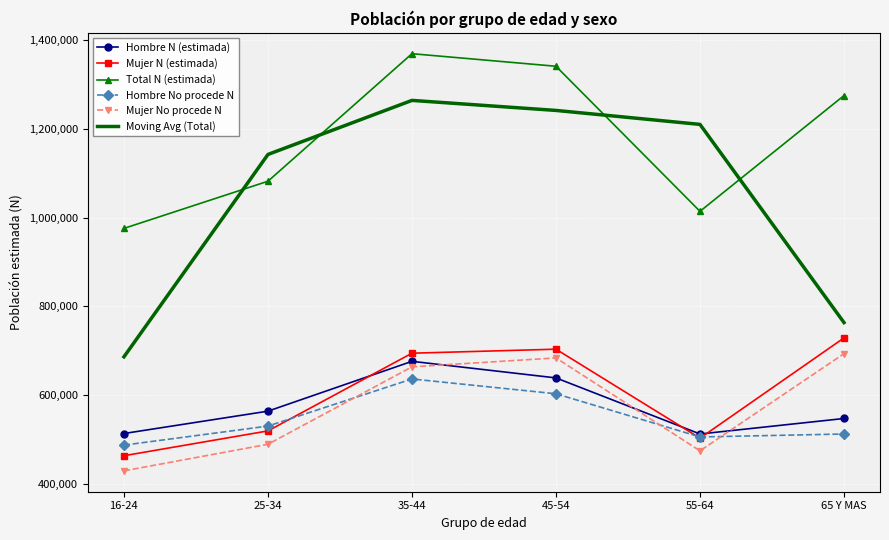

What is the spread (max minus min) of values at 45-54?

739042.0